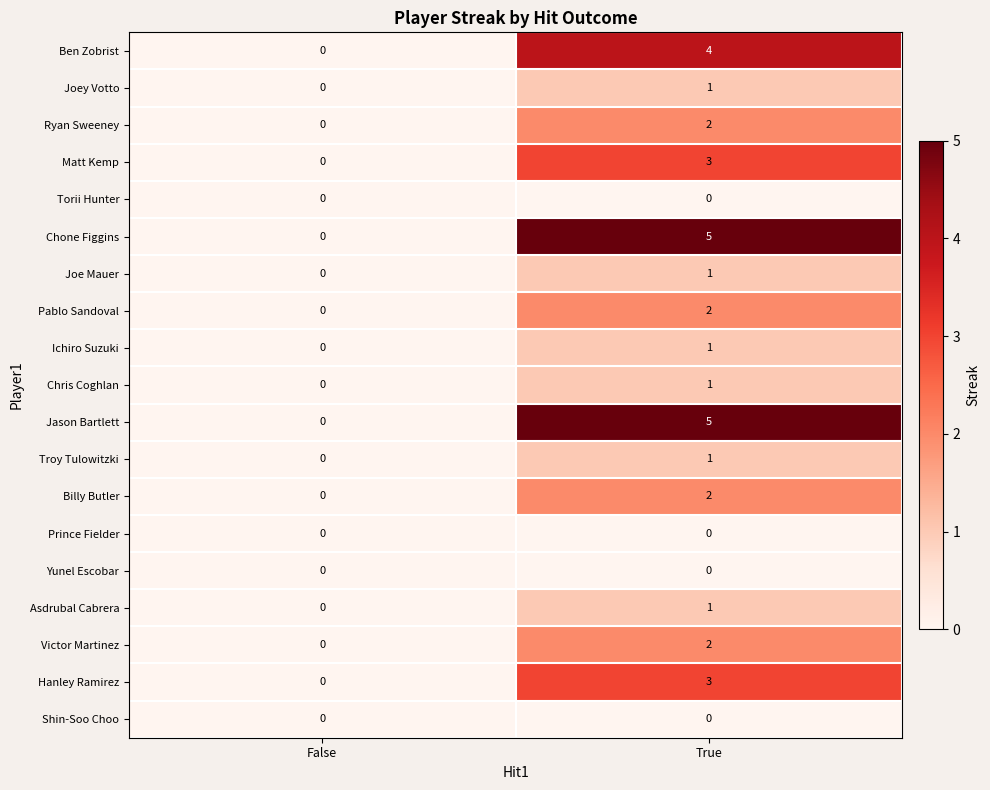

Which category has the highest value across all series?

True